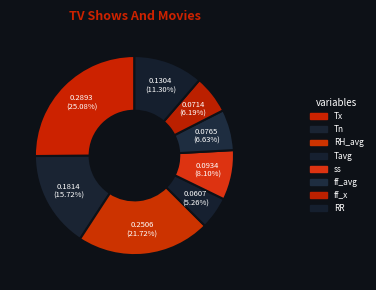

How many segments does this pie chart have?

8